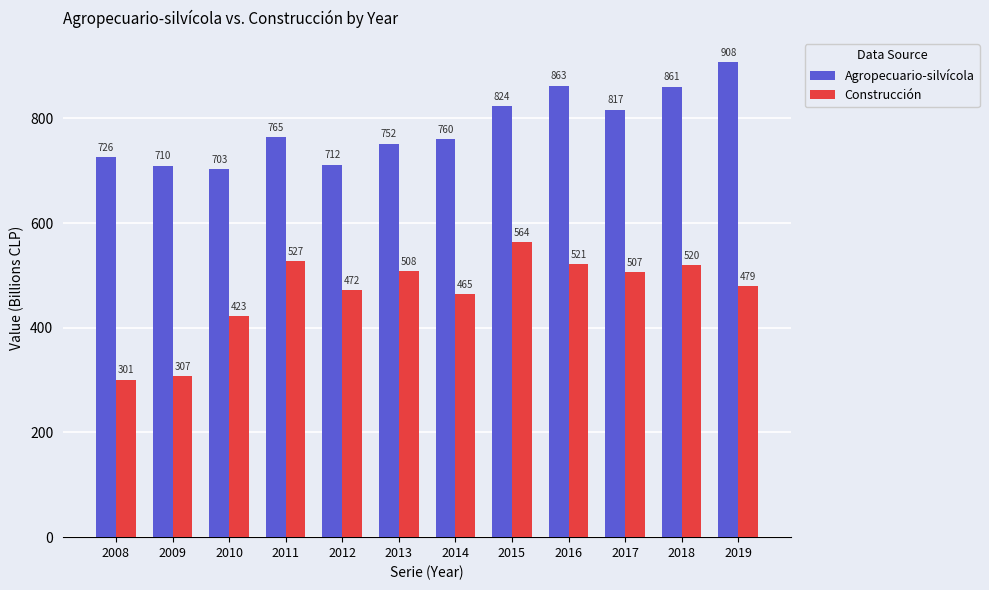

Reading right to left, extract all data points from this chart.

Agropecuario-silvícola: 2019=908	2018=861	2017=817	2016=863	2015=824	2014=760	2013=752	2012=712	2011=765	2010=703	2009=710	2008=726
Construcción: 2019=479	2018=520	2017=507	2016=521	2015=564	2014=465	2013=508	2012=472	2011=527	2010=423	2009=307	2008=301